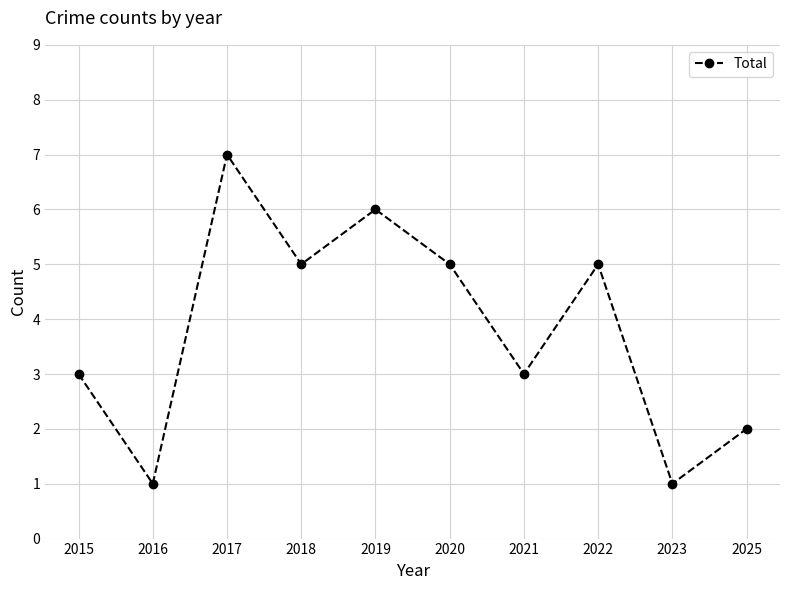

True or false: there are more than 2 points higher than both neighbors.

True